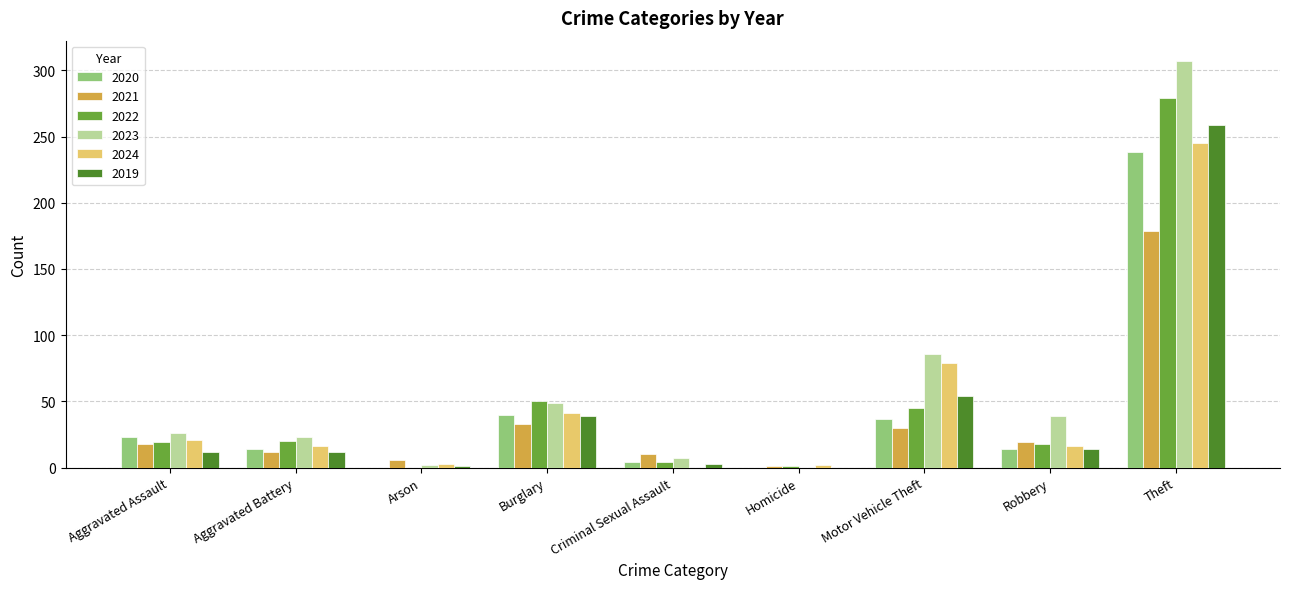

What is the sum of the 2019 values at Aggravated Battery and Arson?

13